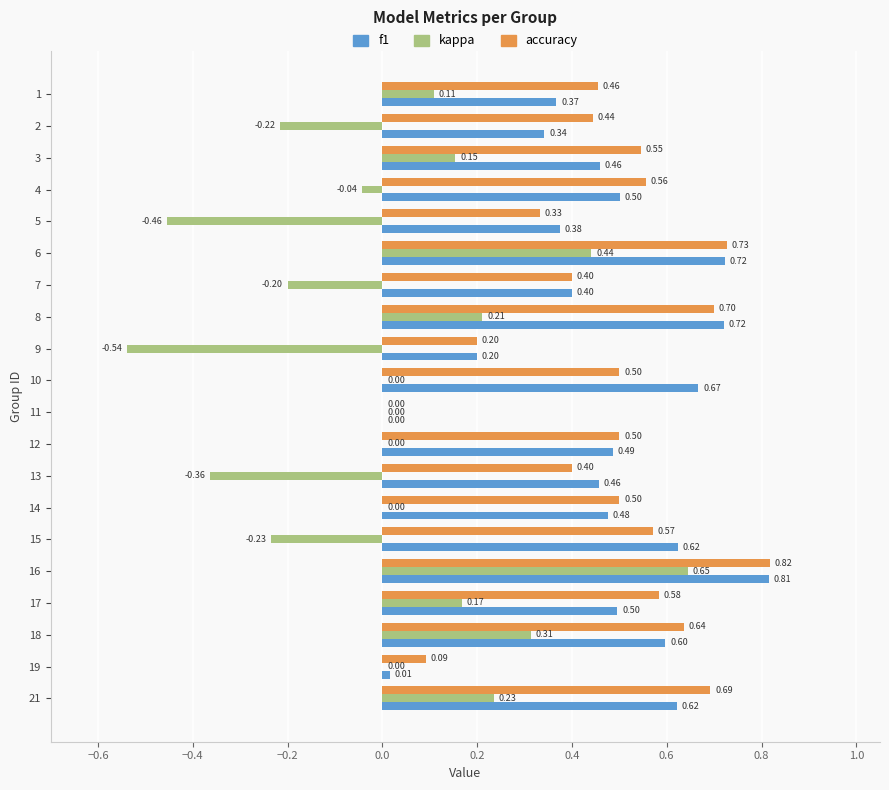

Count the number of categories in the chart.

20